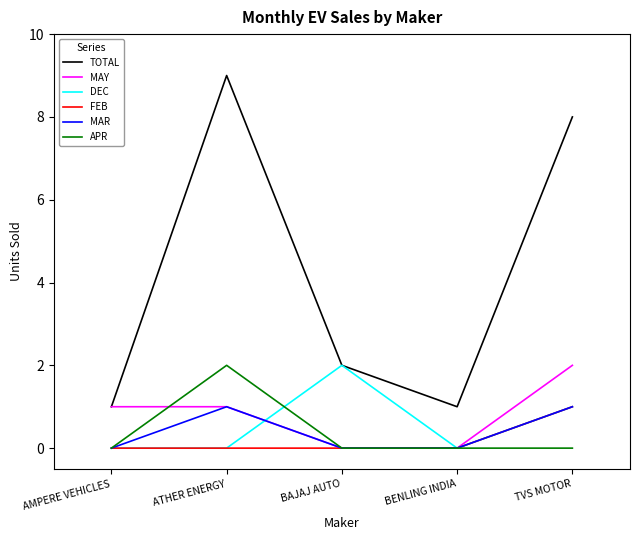

What is the difference between the highest and lowest values at ATHER ENERGY?

9